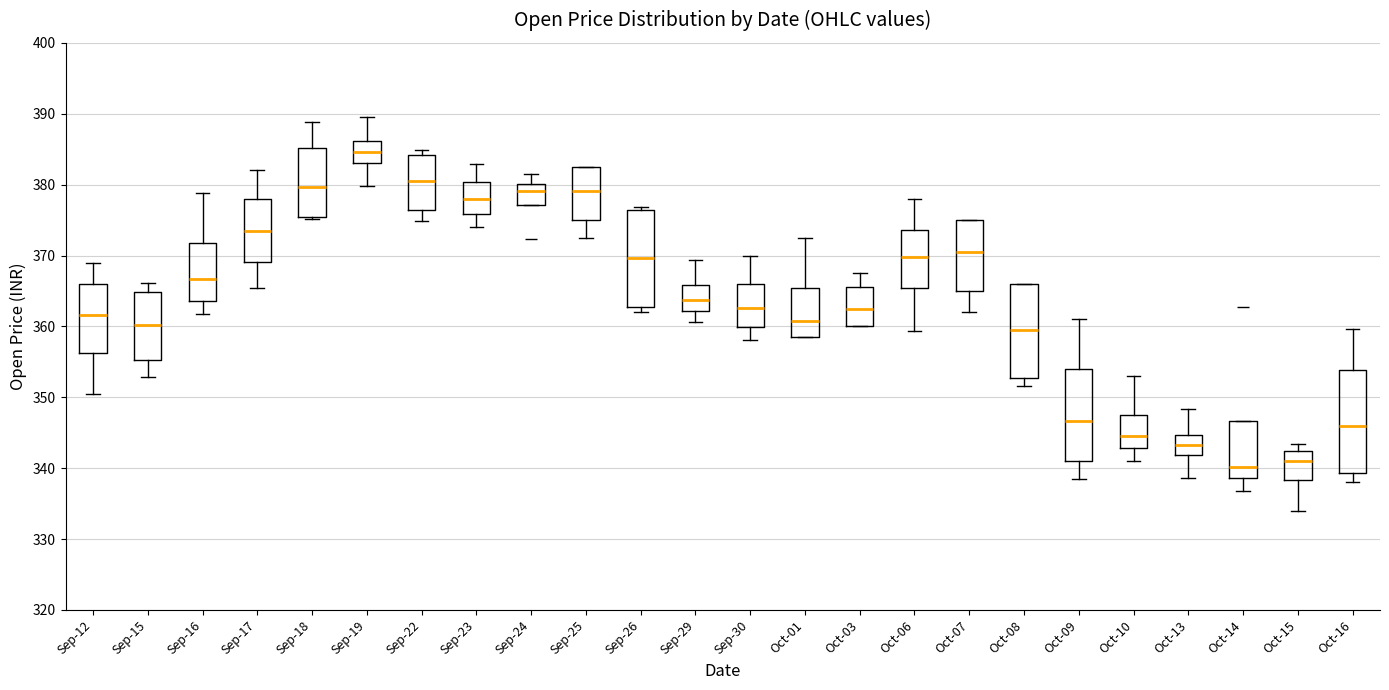

Which box's median line is the highest?

Sep-19